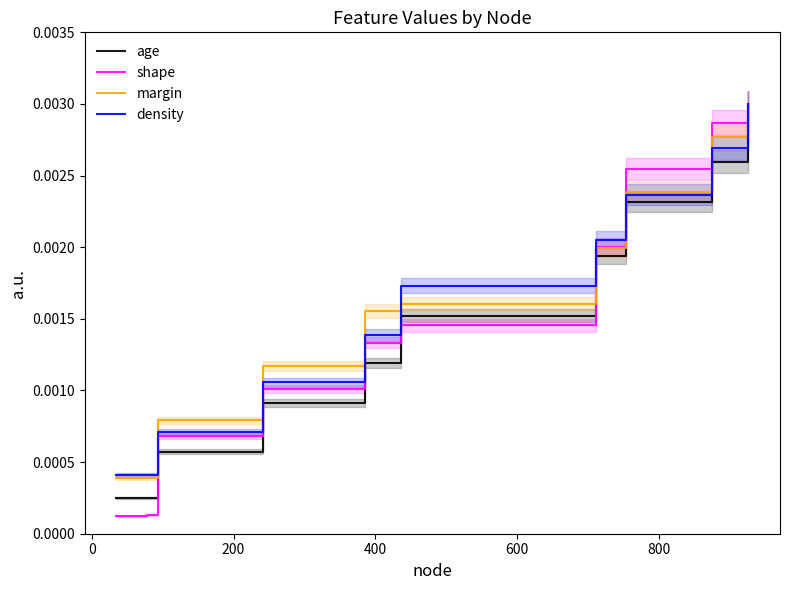

At how many categories does at least one series exceed 0?

20